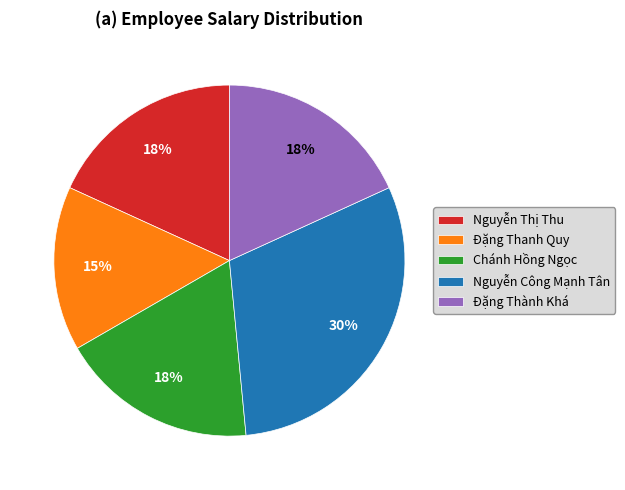

Is the sum of Nguyễn Công Mạnh Tân and Đặng Thanh Quy greater than half?

No